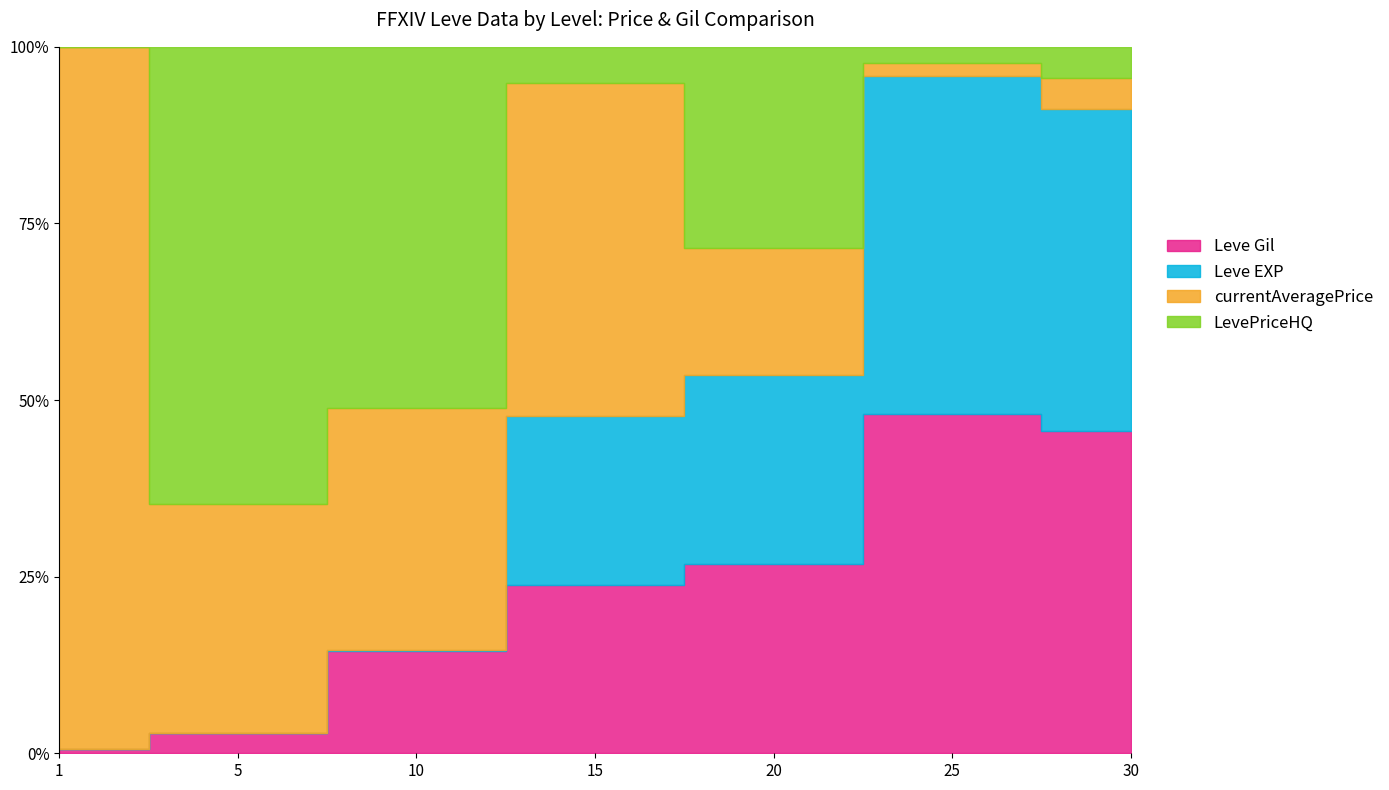

How many intersections are there between currentAveragePrice and LevePriceHQ?

3